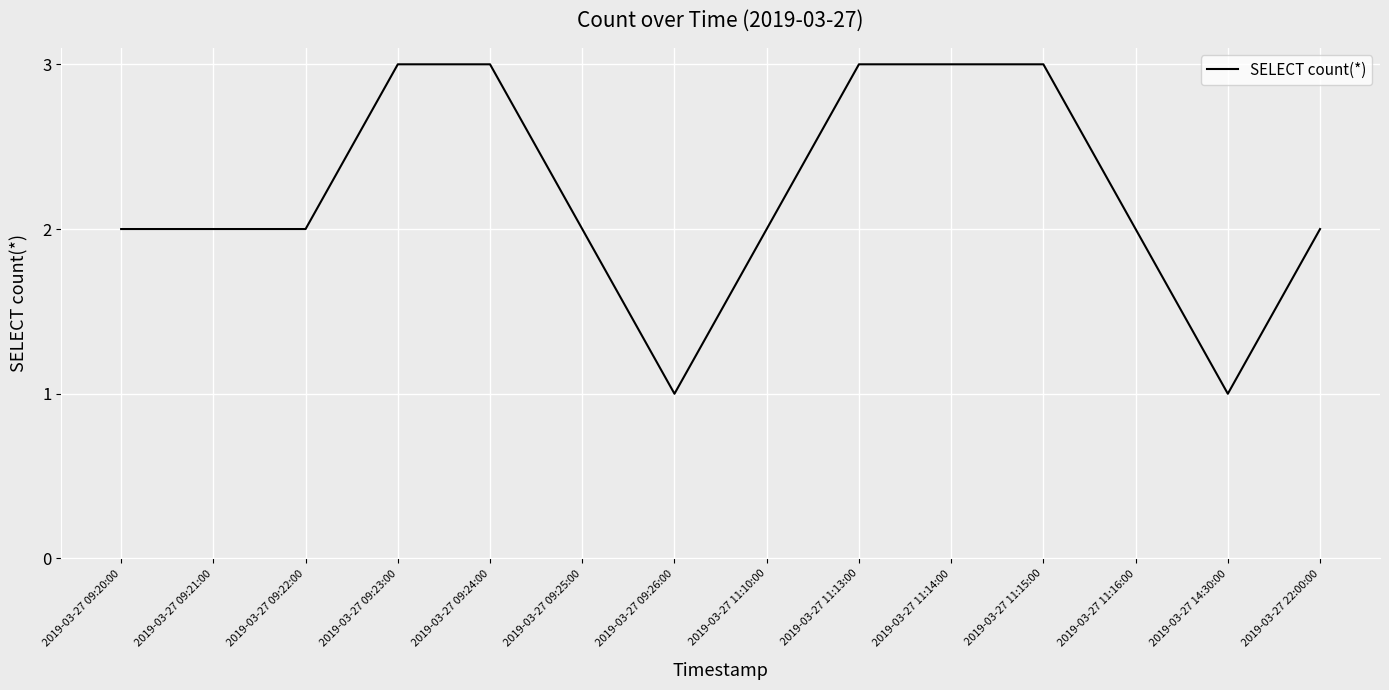

Approximately how many times larger is the value at 2019-03-27 11:15:00 compared to 2019-03-27 09:23:00?

1.0